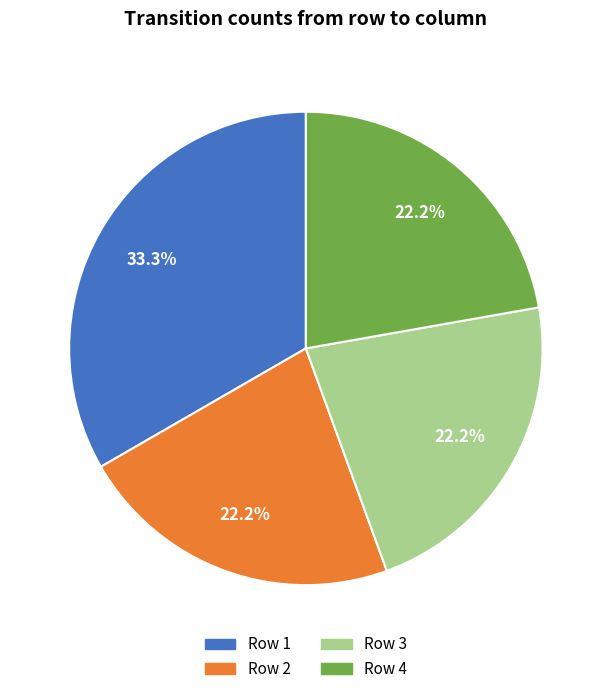

To the nearest percent, what is the difference between the largest and smallest slice percentages?

11%